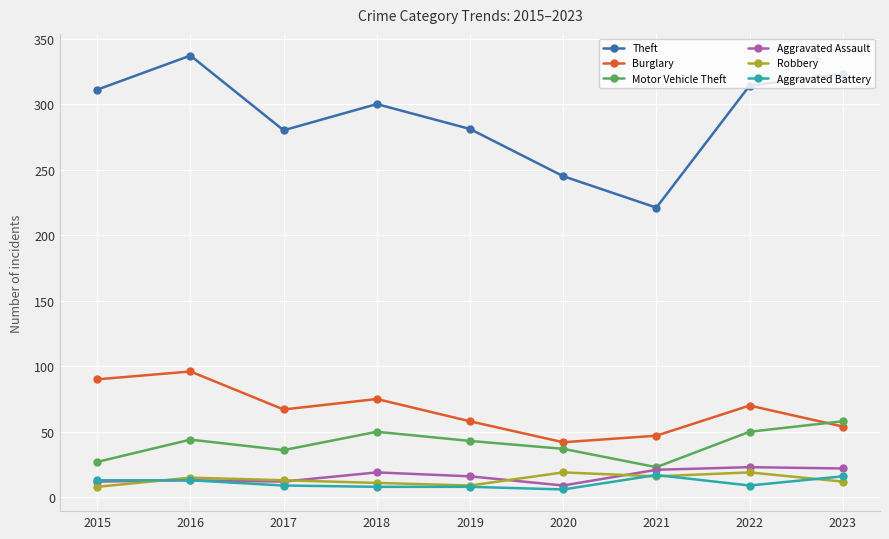

What is the minimum value shown in the chart?

6